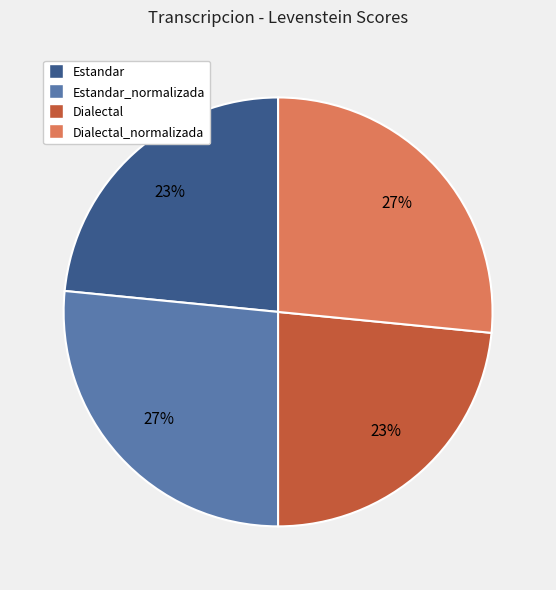

Is there any slice that represents more than half of the pie?

No